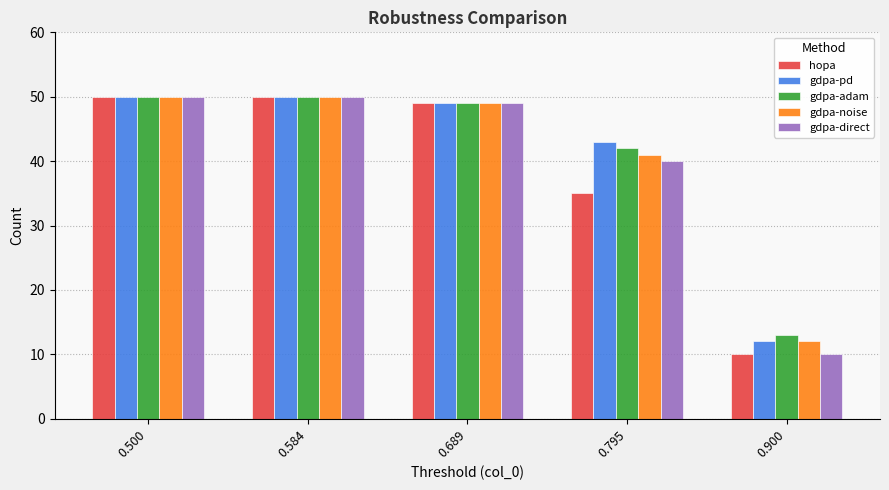

Where is gdpa-noise nearest to the value 31?

0.795